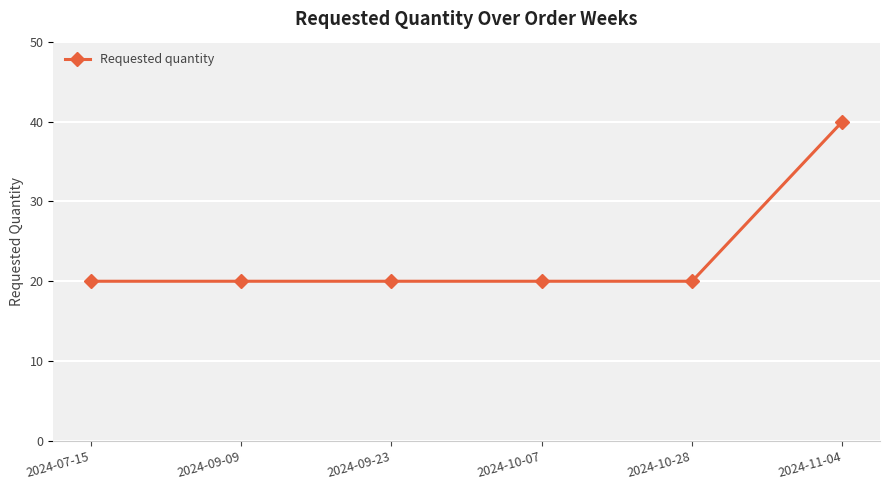

How many lines are shown in the chart?

1